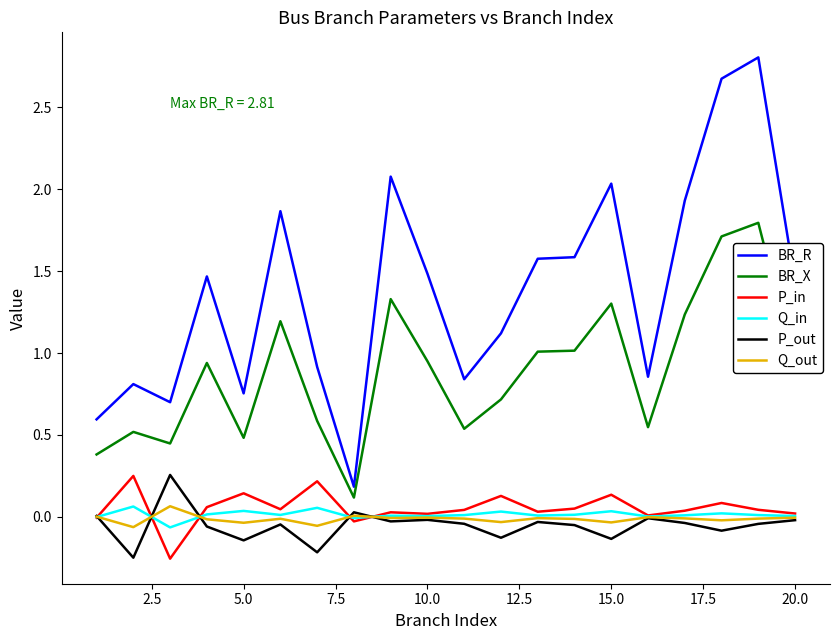

Which series has the largest range (max minus min)?

BR_R